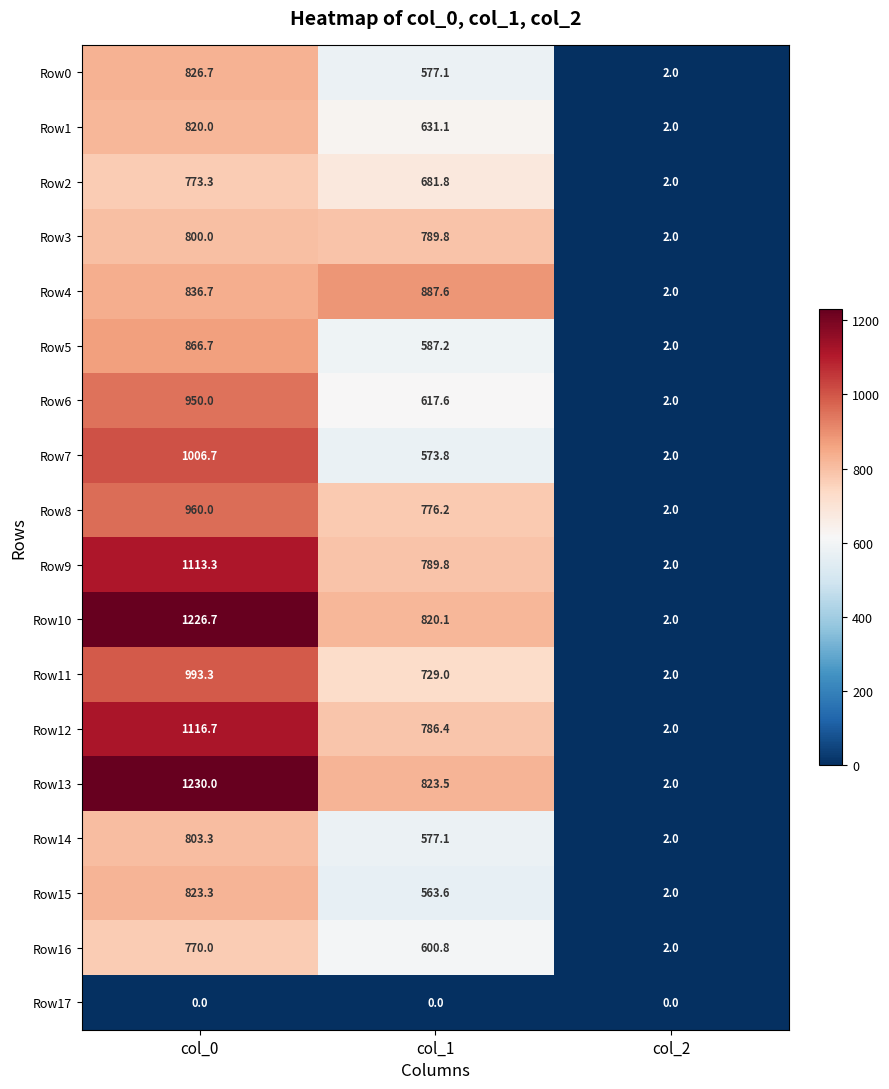

Count the Row1 values in the range 2 to 820.

3